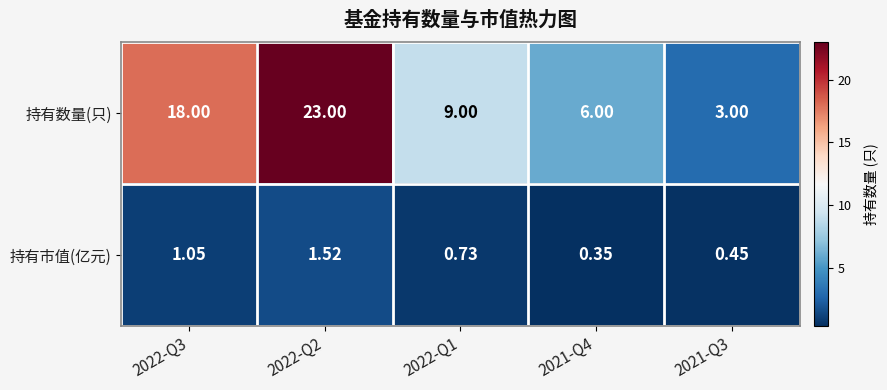

Rank the series by their maximum value, from highest to lowest.

持有数量(只), 持有市值(亿元)